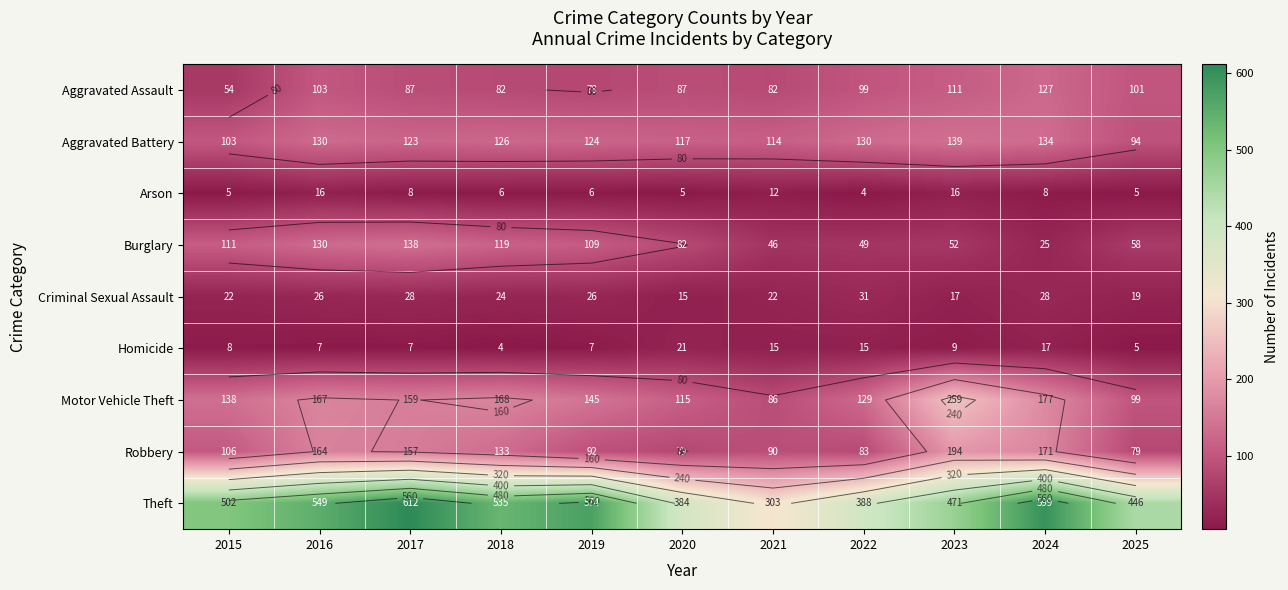

What is the total value across all series at 2015?

1049